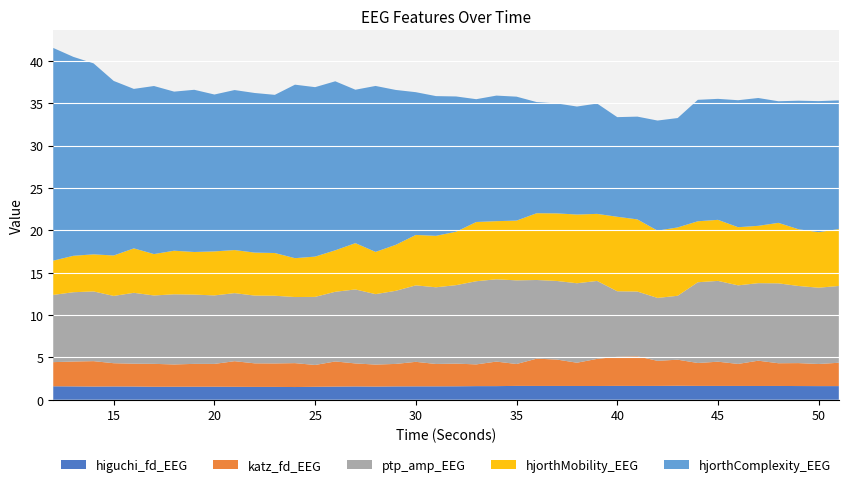

Reading right to left, transcribe all the data shown in this chart.

higuchi_fd_EEG: 51=1.6	50=1.6	49=1.6	48=1.6	47=1.6	46=1.6	45=1.6	44=1.6	43=1.6	42=1.6	41=1.6	40=1.6	39=1.6	38=1.6	37=1.6	36=1.6	35=1.6	34=1.6	33=1.6	32=1.6	31=1.6	30=1.6	29=1.6	28=1.6	27=1.6	26=1.6	25=1.5	24=1.5	23=1.5	22=1.5	21=1.5	20=1.5	19=1.5	18=1.5	17=1.5	16=1.6	15=1.6	14=1.6	13=1.6	12=1.6
katz_fd_EEG: 51=2.8	50=2.6	49=2.7	48=2.7	47=3.0	46=2.6	45=2.9	44=2.7	43=3.1	42=3.0	41=3.5	40=3.4	39=3.2	38=2.7	37=3.1	36=3.2	35=2.6	34=2.9	33=2.6	32=2.7	31=2.6	30=2.9	29=2.7	28=2.6	27=2.7	26=3.0	25=2.6	24=2.8	23=2.8	22=2.8	21=3.0	20=2.7	19=2.7	18=2.6	17=2.7	16=2.7	15=2.7	14=3.0	13=2.9	12=2.8
ptp_amp_EEG: 51=9.1	50=9.0	49=9.1	48=9.4	47=9.1	46=9.3	45=9.5	44=9.5	43=7.5	42=7.4	41=7.6	40=7.7	39=9.2	38=9.4	37=9.3	36=9.3	35=9.9	34=9.7	33=9.8	32=9.3	31=9.0	30=9.0	29=8.6	28=8.3	27=8.7	26=8.2	25=8.0	24=7.8	23=8.0	22=8.0	21=8.0	20=8.1	19=8.2	18=8.3	17=8.1	16=8.4	15=7.9	14=8.2	13=8.2	12=7.9
hjorthMobility_EEG: 51=6.7	50=6.5	49=6.7	48=7.1	47=6.8	46=6.9	45=7.2	44=7.2	43=8.1	42=7.9	41=8.5	40=8.8	39=7.9	38=8.1	37=8.0	36=7.9	35=7.1	34=6.9	33=7.0	32=6.3	31=6.1	30=6.0	29=5.4	28=5.0	27=5.5	26=4.9	25=4.8	24=4.6	23=5.0	22=5.1	21=5.1	20=5.2	19=5.0	18=5.1	17=4.9	16=5.2	15=4.8	14=4.4	13=4.3	12=4.0
hjorthComplexity_EEG: 51=15.2	50=15.5	49=15.2	48=14.4	47=15.1	46=15.0	45=14.3	44=14.3	43=12.9	42=13.0	41=12.1	40=11.8	39=13.0	38=12.7	37=13.0	36=13.1	35=14.6	34=14.8	33=14.5	32=16.0	31=16.5	30=16.8	29=18.3	28=19.6	27=18.1	26=19.9	25=20.0	24=20.5	23=18.7	22=18.8	21=18.9	20=18.5	19=19.1	18=18.8	17=19.8	16=18.8	15=20.6	14=22.5	13=23.5	12=25.1